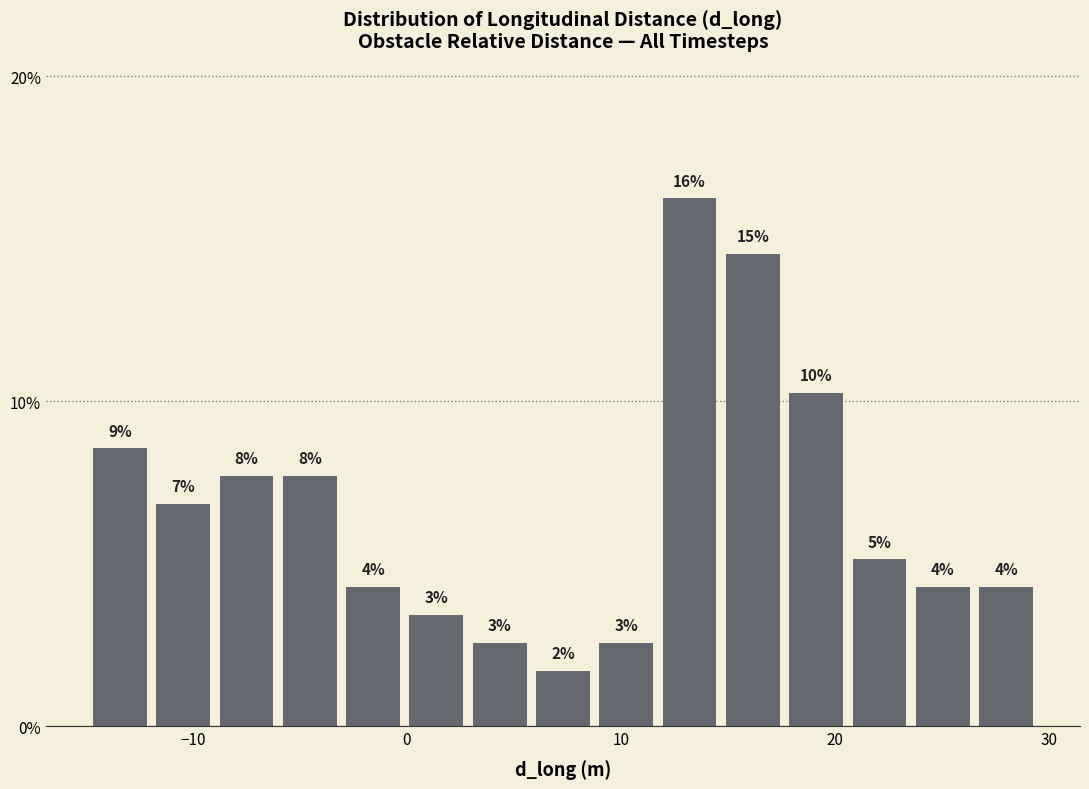

Around what value on the x-axis is the tallest bar? Give the approximate position of its centre, as read against the axis.

13